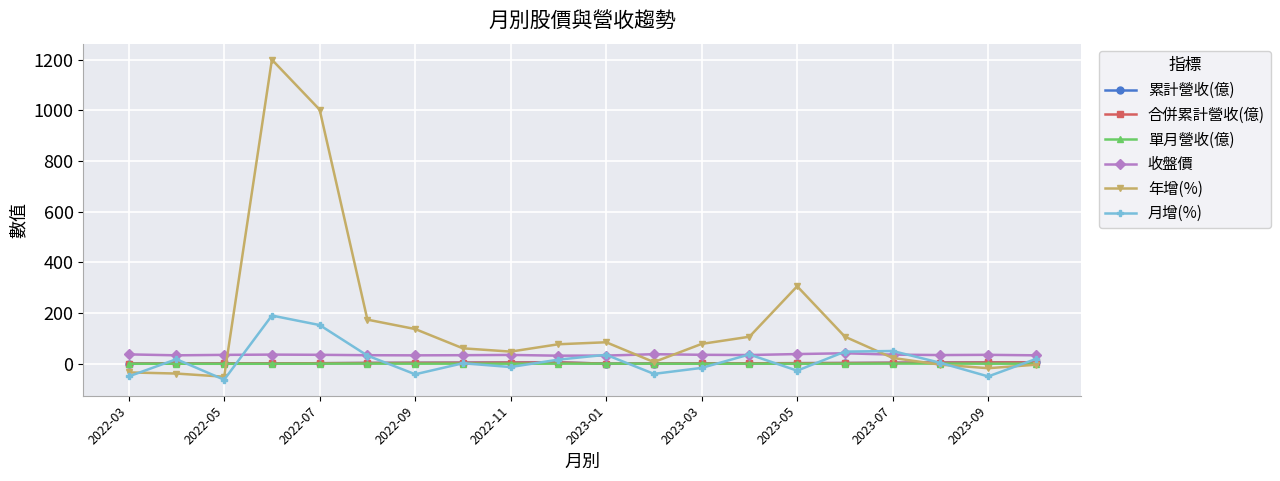

How many lines are shown in the chart?

6